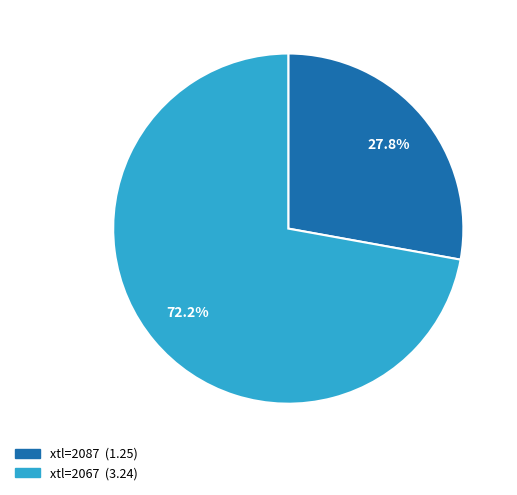

Is there any slice that represents more than half of the pie?

Yes